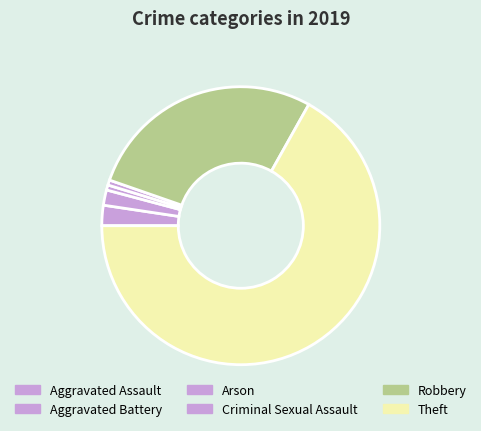

Count the number of slices in the pie.

6